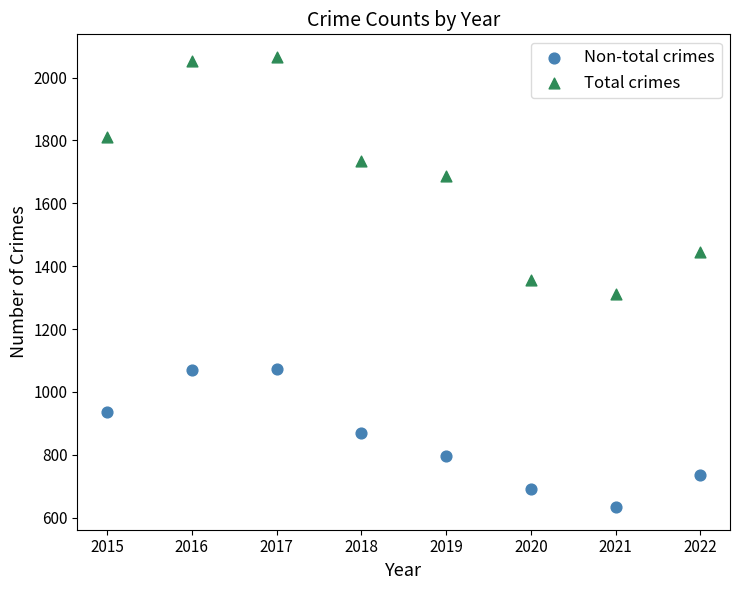

Which series contains the highest Y value?

Total crimes